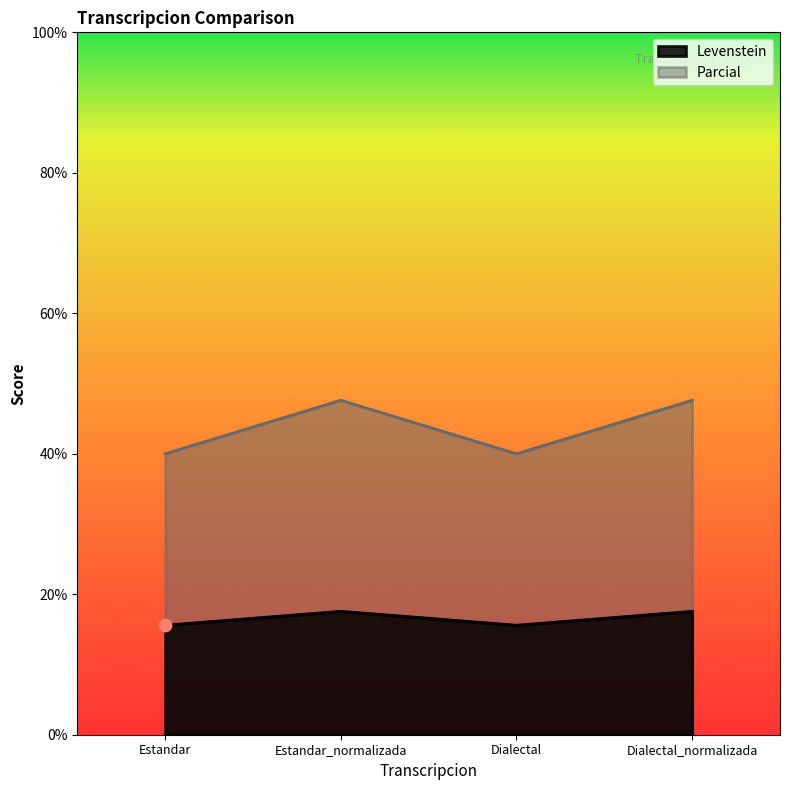

What are all the series names shown in the legend?

Levenstein, Parcial